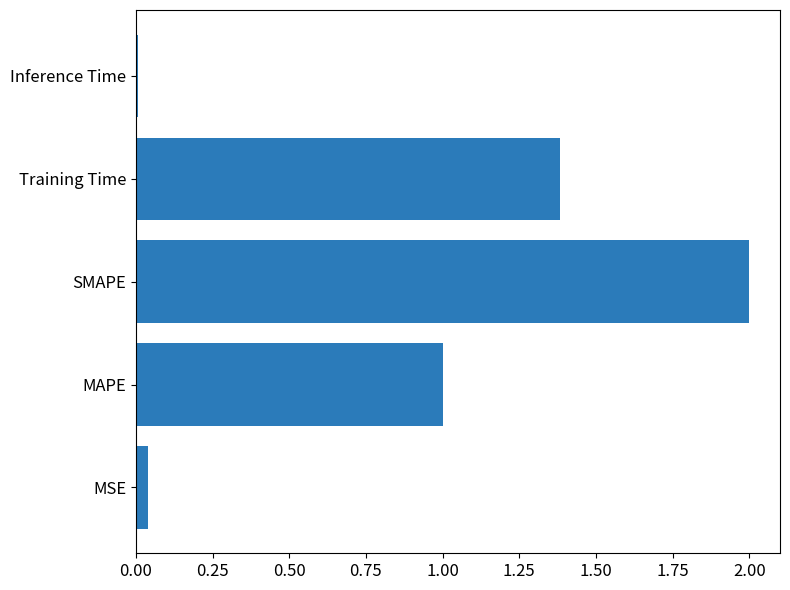

Rank the categories by value from highest to lowest.

SMAPE, Training Time, MAPE, MSE, Inference Time